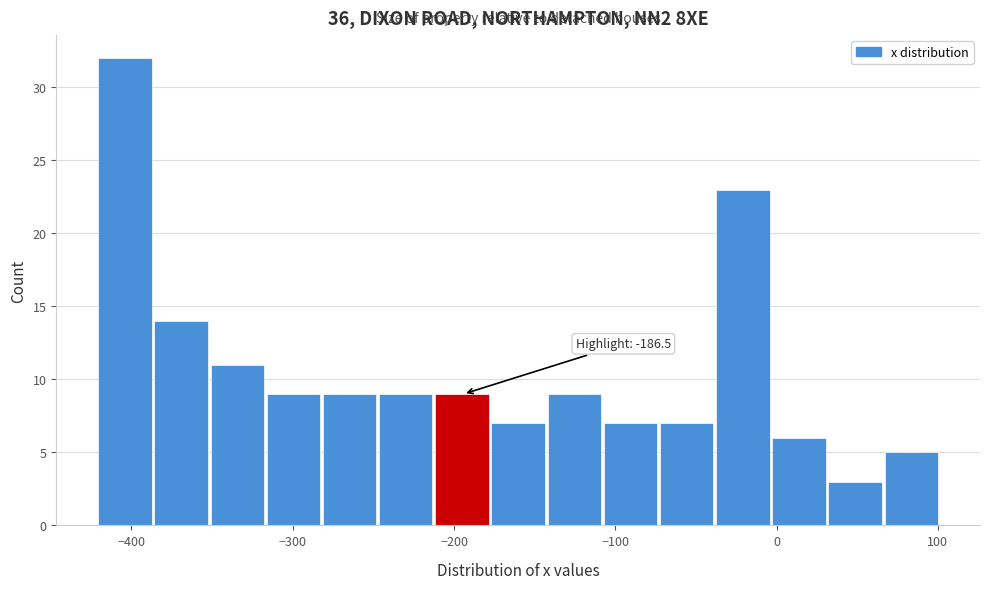

Around what value on the x-axis is the tallest bar? Give the approximate position of its centre, as read against the axis.

-400